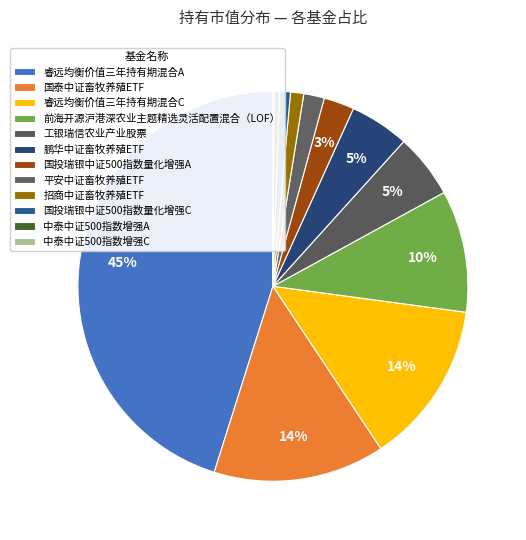

To the nearest percent, what is the average slice percentage?

8%